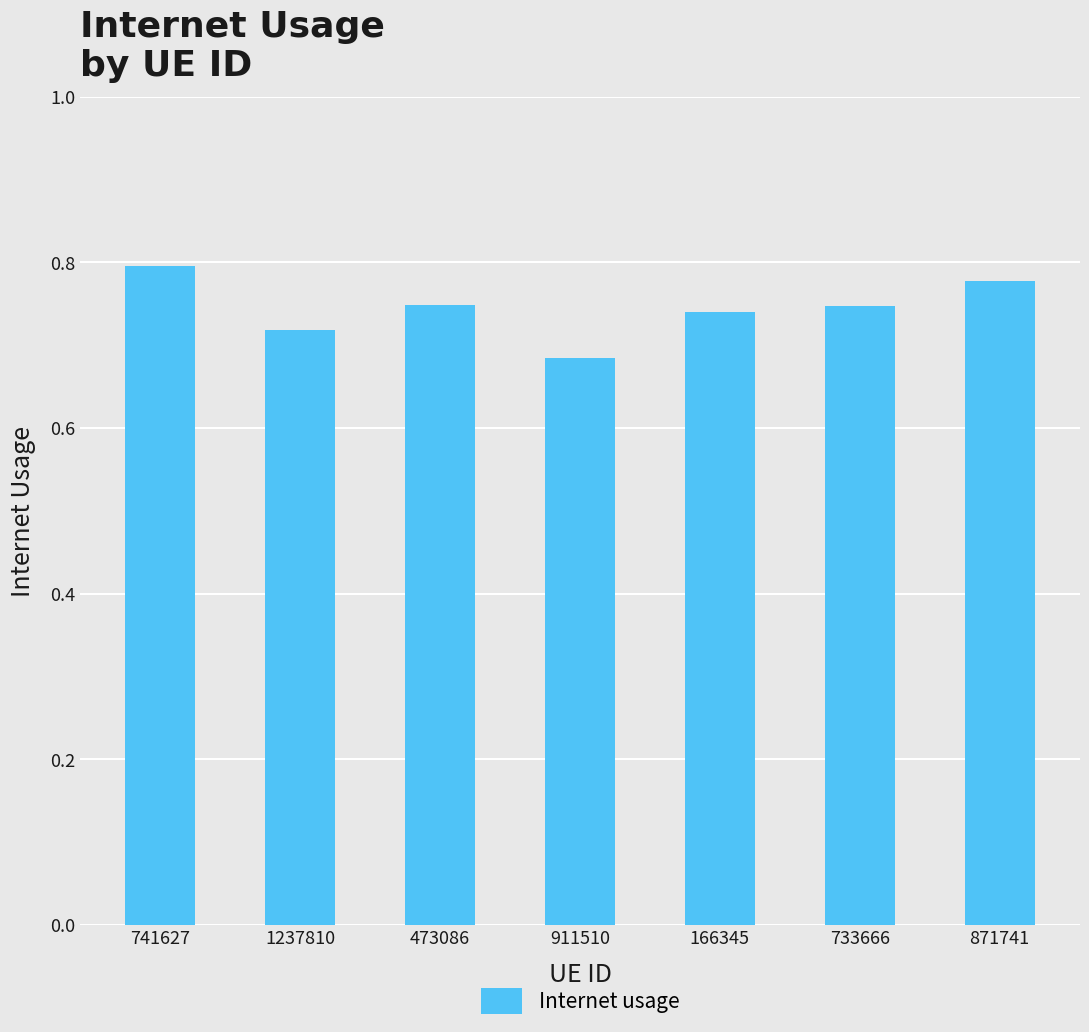

What is the sum of all values?

5.2